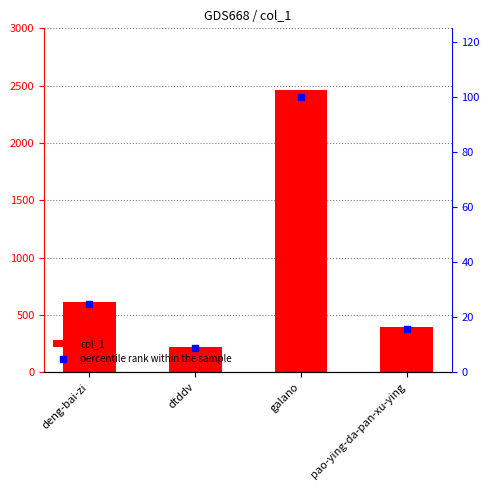

Which series reaches the minimum Y coordinate?

percentile rank within the sample